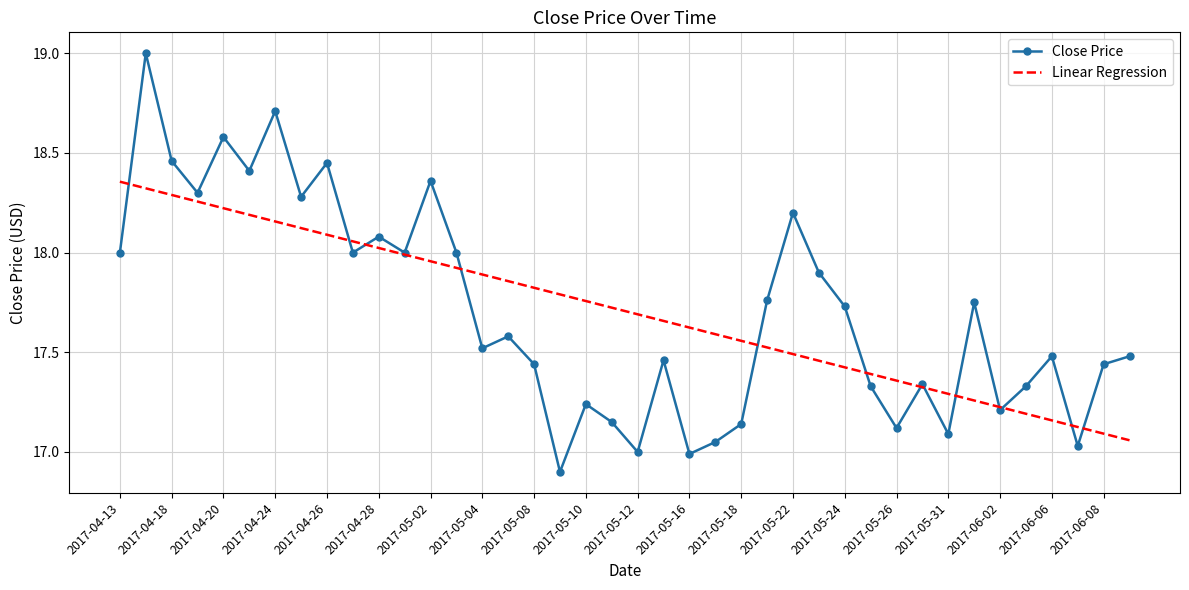

Rank the series by their maximum value, from highest to lowest.

Close Price, Linear Regression